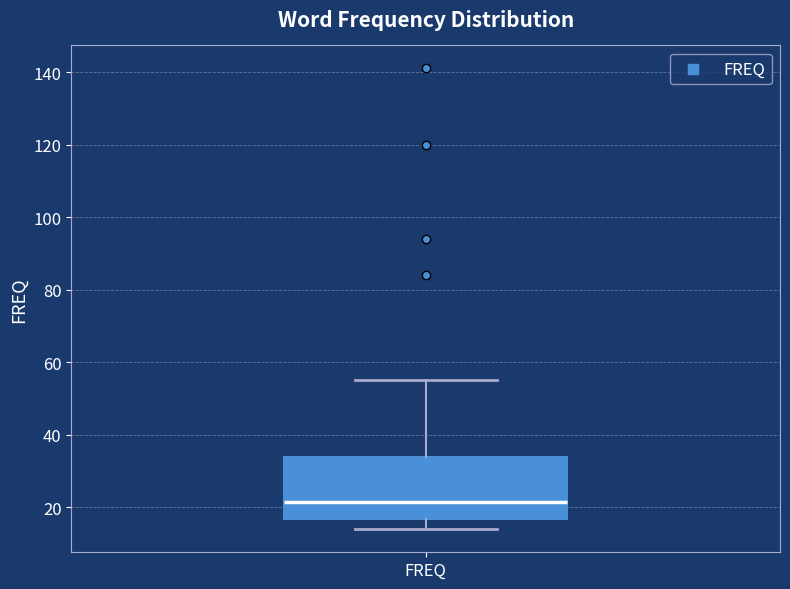

Transcribe this box plot: give where the median line is, the range the box spans, and where the two whiskers end, as read against the y-axis. The values are not printed on the chart, so give them approximately, as read against the axis.

median 22, box 16 to 34, whiskers 14 to 56